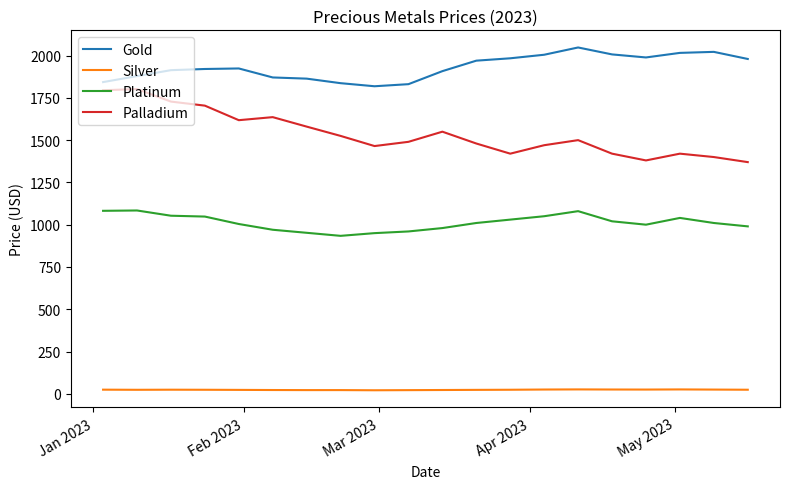

Which series has the largest total across all categories?

Gold